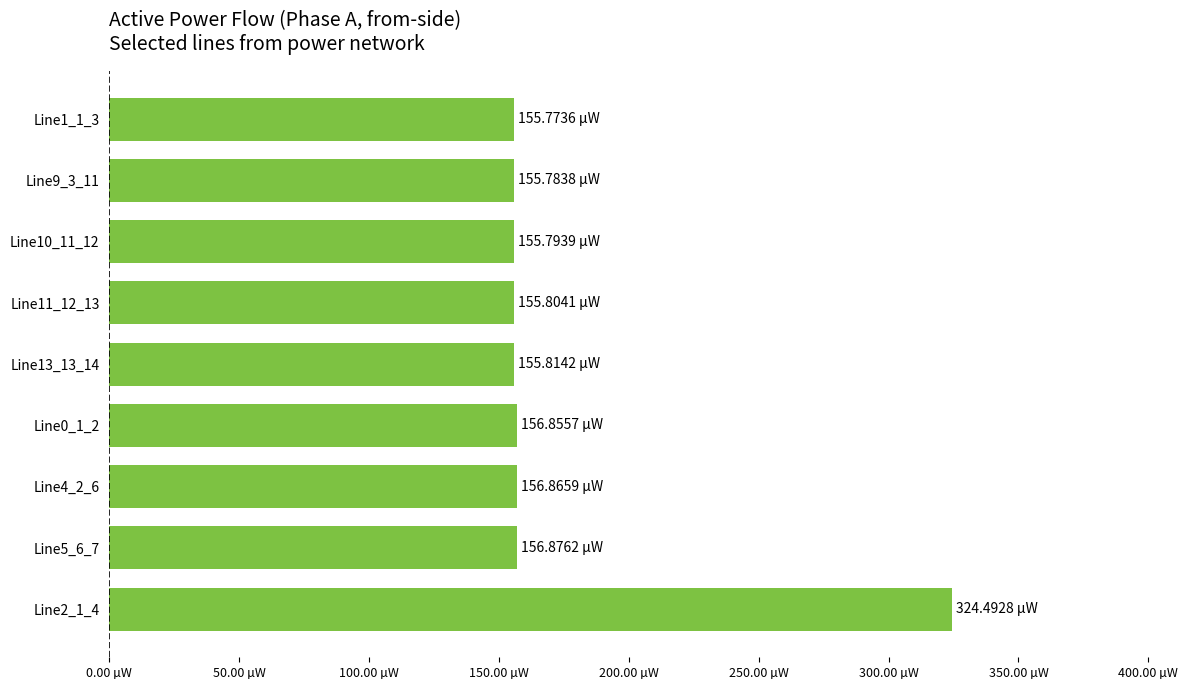

Does the chart contain any negative values?

No